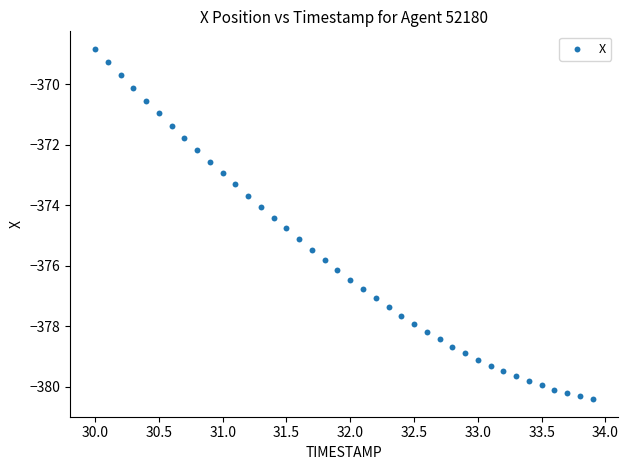

What is the range of Y values (max minus min)?

11.6